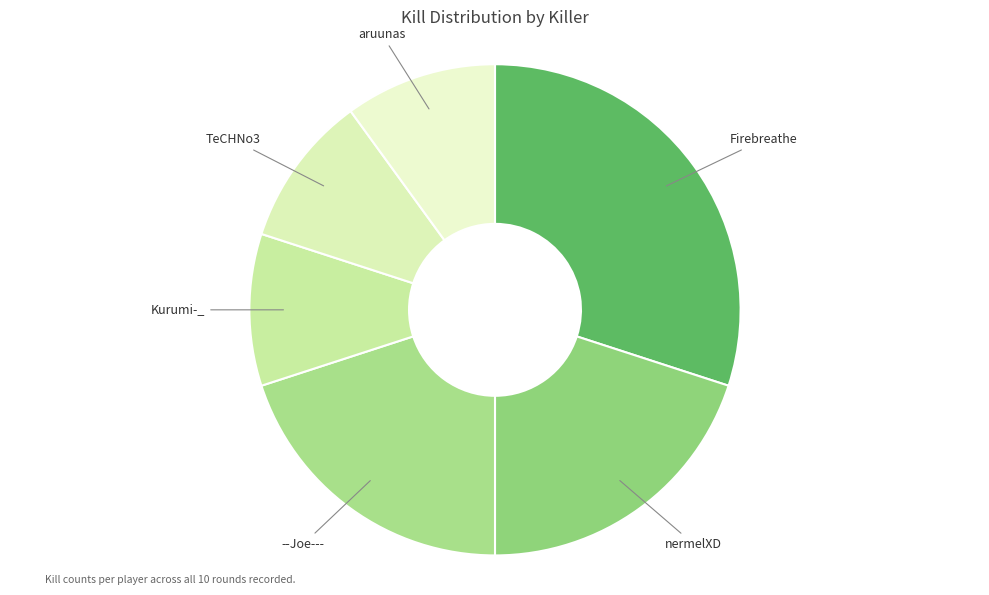

True or false: --Joe--- accounts for 31% of the total.

False